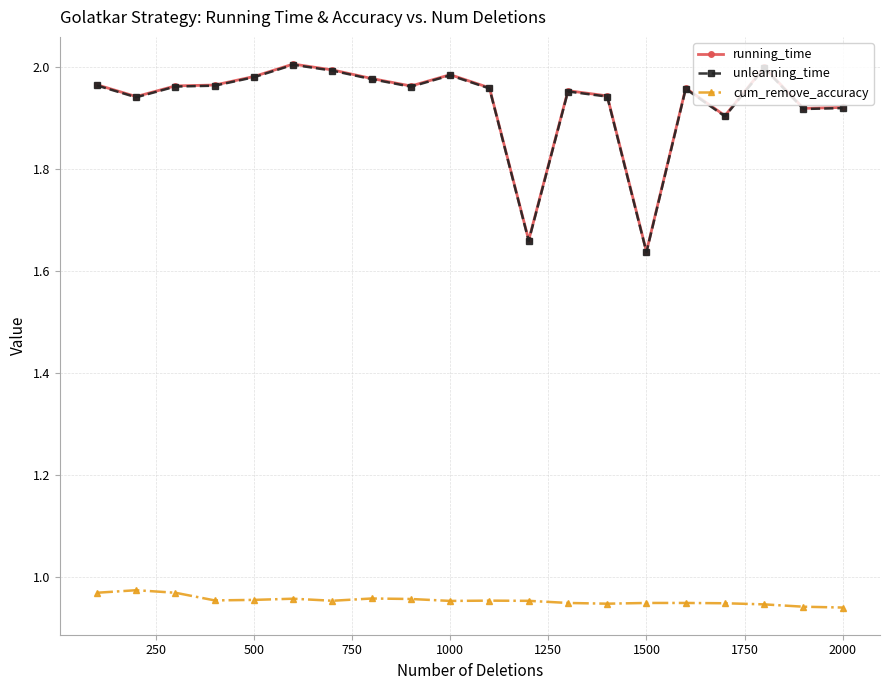

True or false: cum_remove_accuracy and running_time intersect in this chart.

False